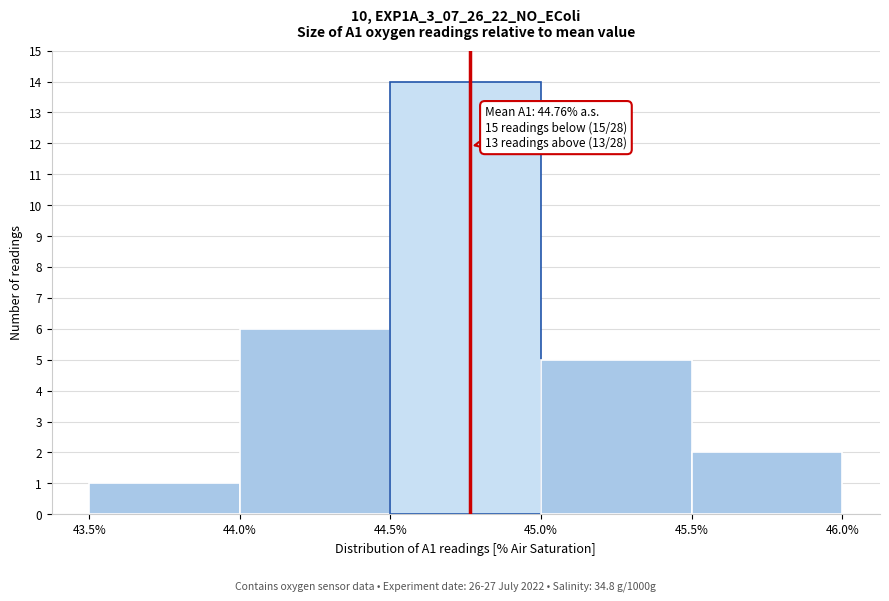

Which range on the x-axis has the tallest bar?

44.5% to 45.0%